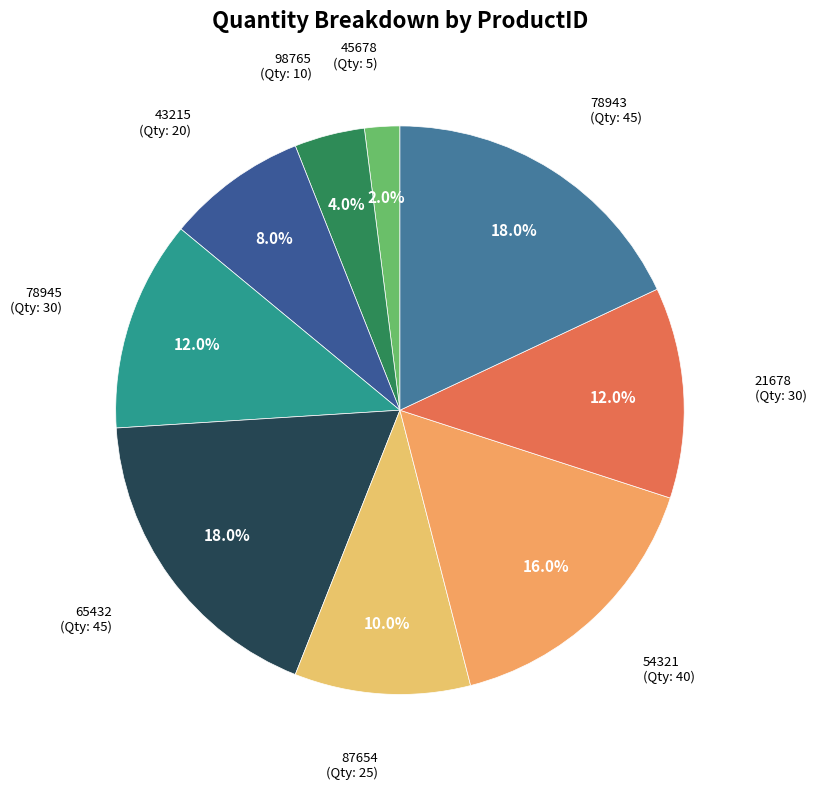

Is it true that 21678 is 12% of the pie?

True